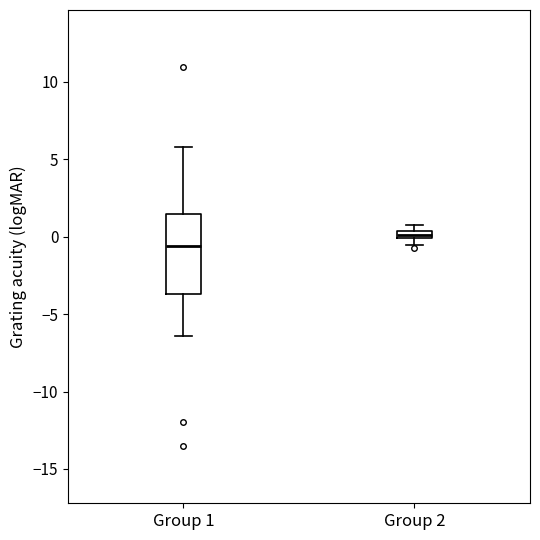

Where is the upper edge of the box for Group 1 on the y-axis? The values are not printed on the chart, so give them approximately, as read against the axis.

1.5